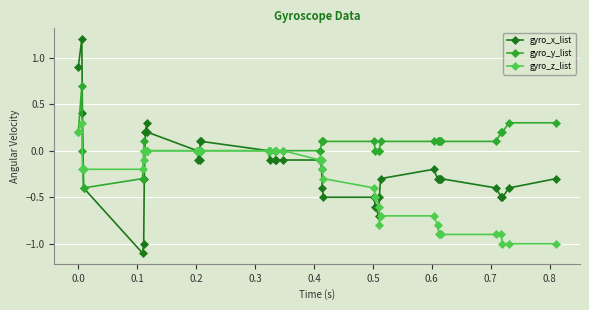

Which series has the largest range (max minus min)?

gyro_x_list